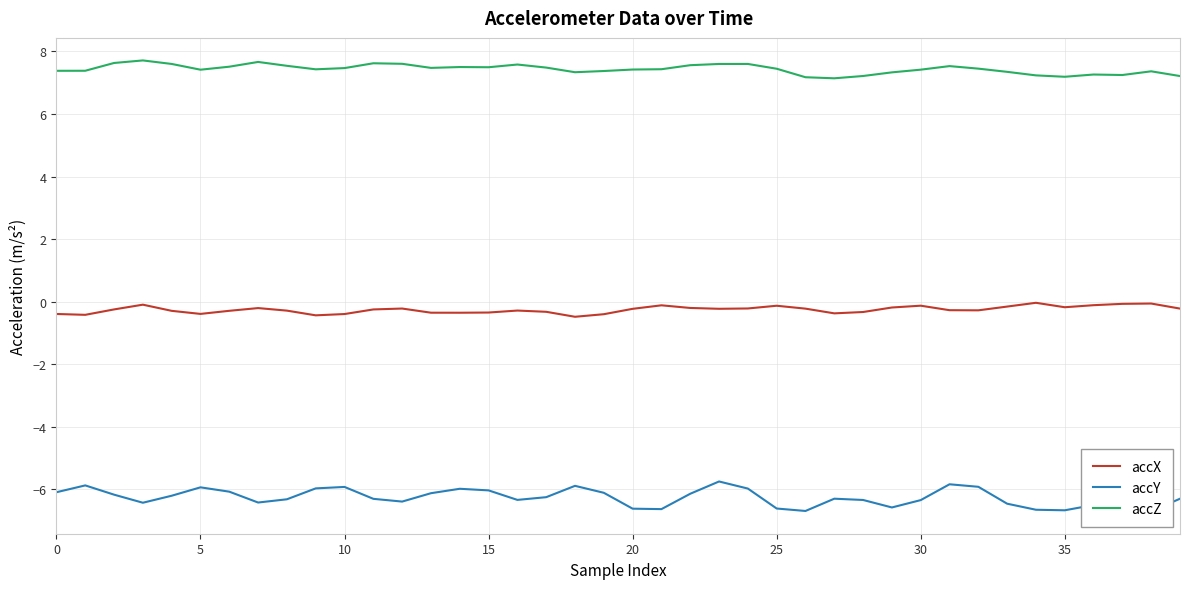

At which category does the chart reach its minimum across all series?

38